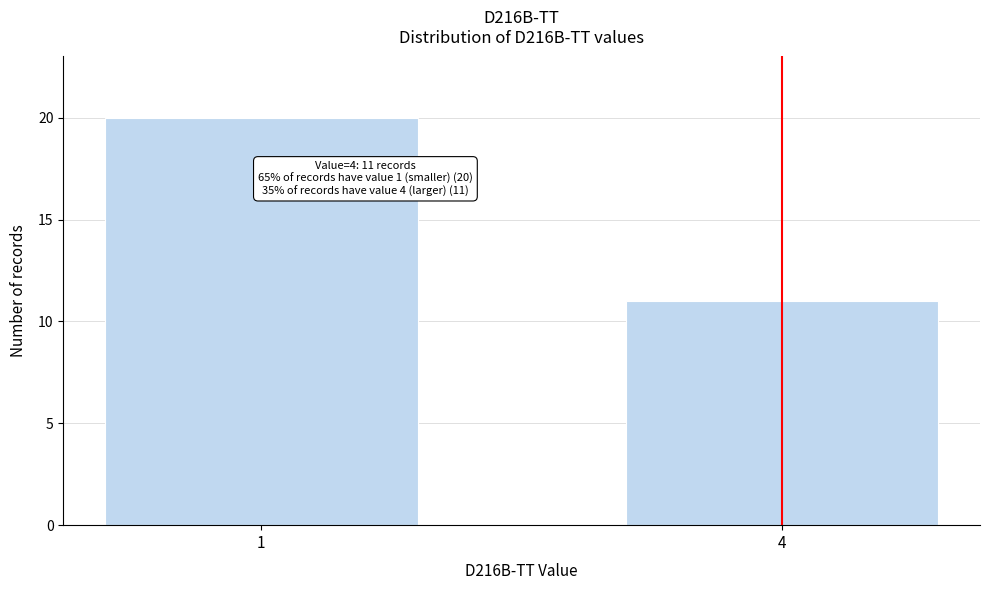

Reading left to right, what are all the values shown in this chart?

1=20	4=11